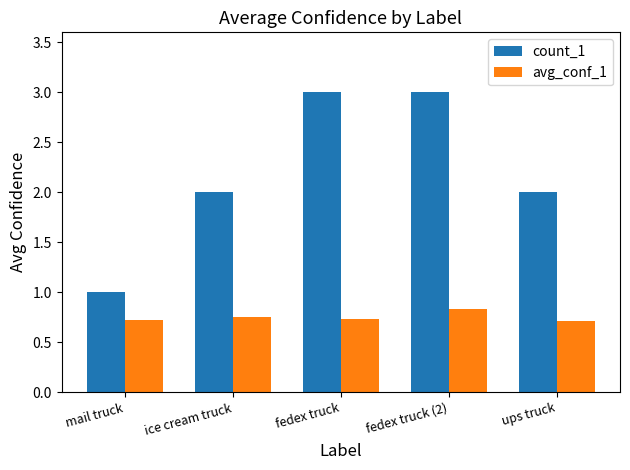

What is the label of the 3rd bar from the left?

fedex truck